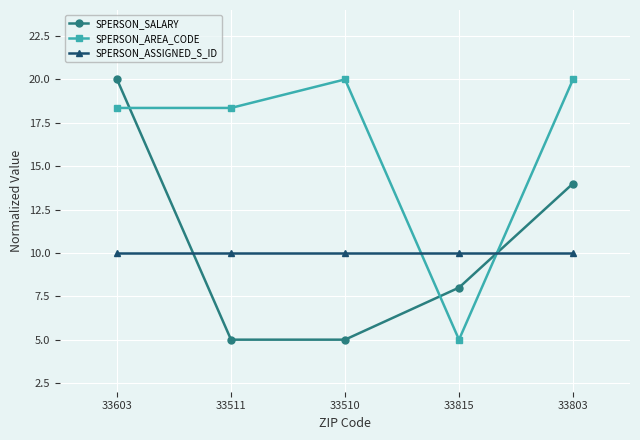

How many intersections are there between SPERSON_SALARY and SPERSON_AREA_CODE?

3